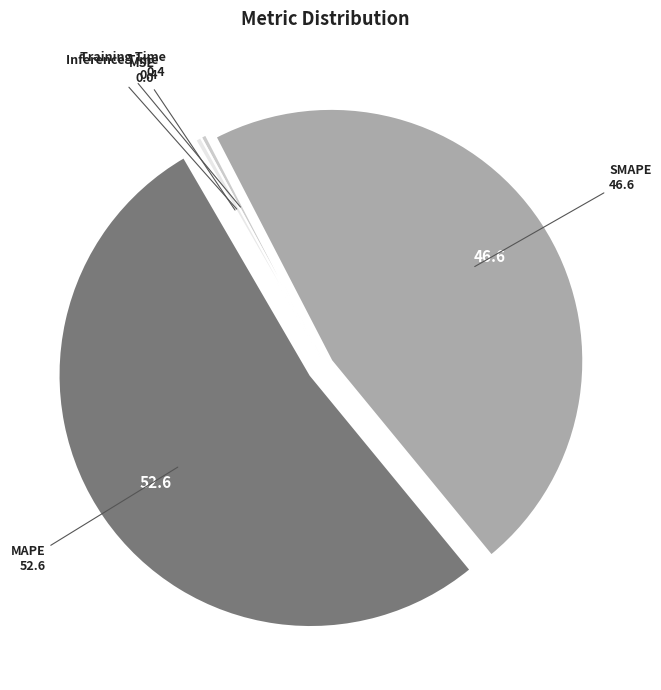

Is there any slice that represents more than half of the pie?

Yes